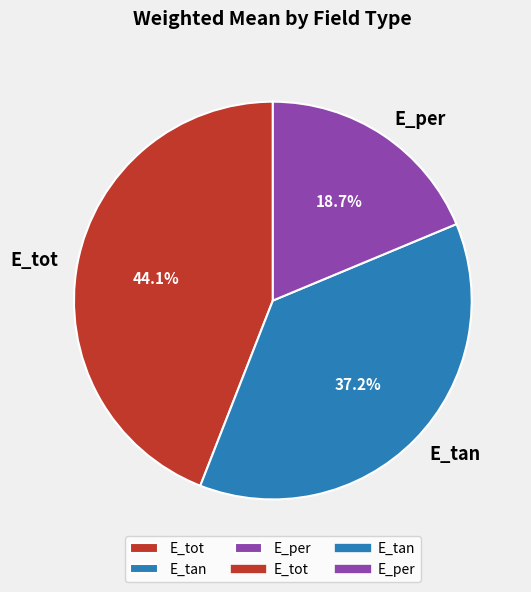

Is E_per the majority of the pie?

No